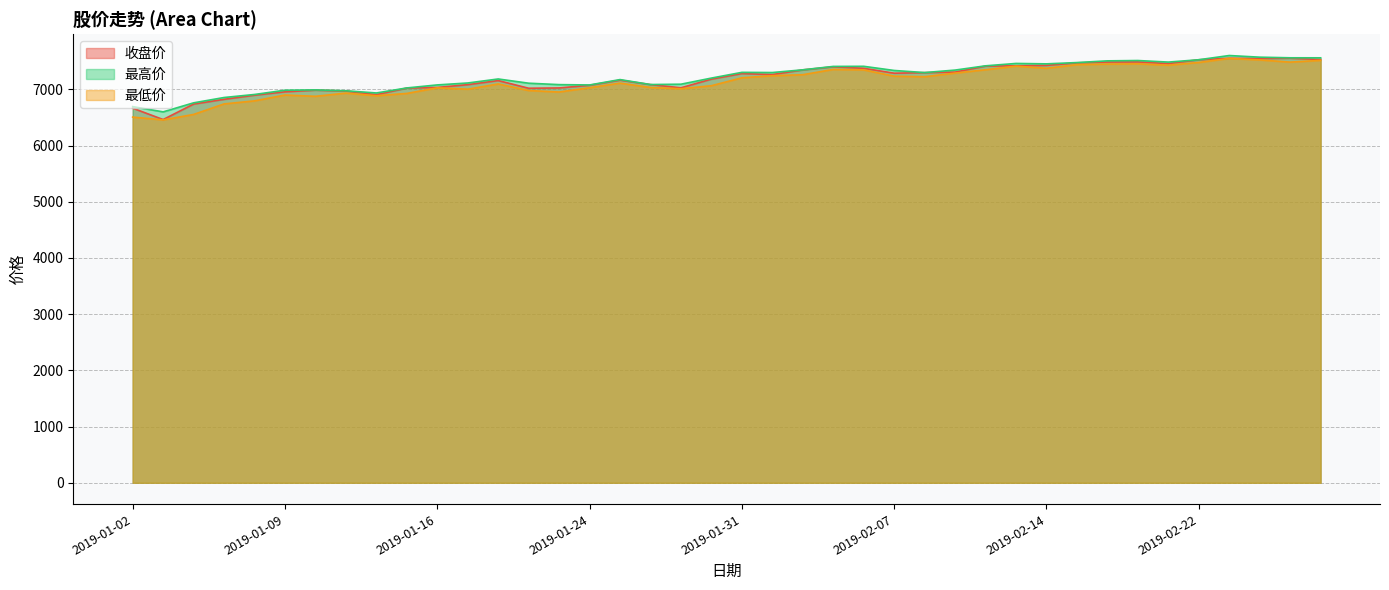

What is the average value of the 最高价 series?

7221.0